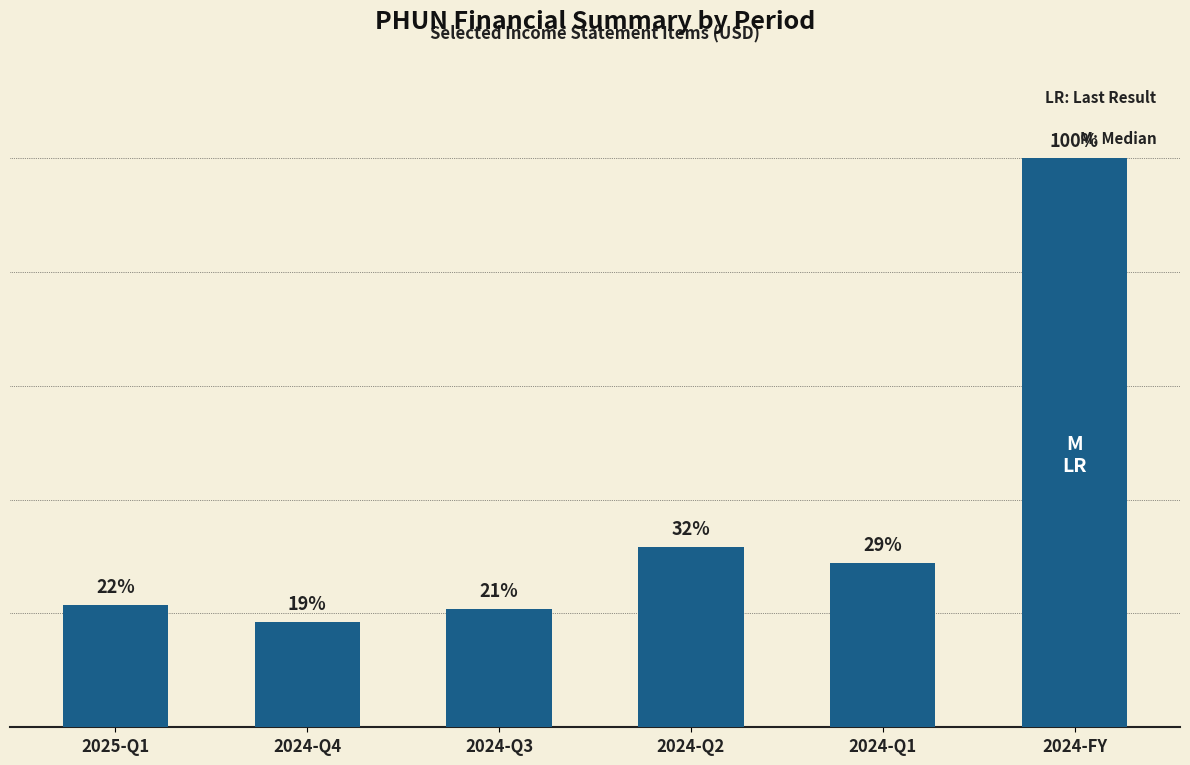

True or false: the data shows 398373 at 2024-Q3.

False